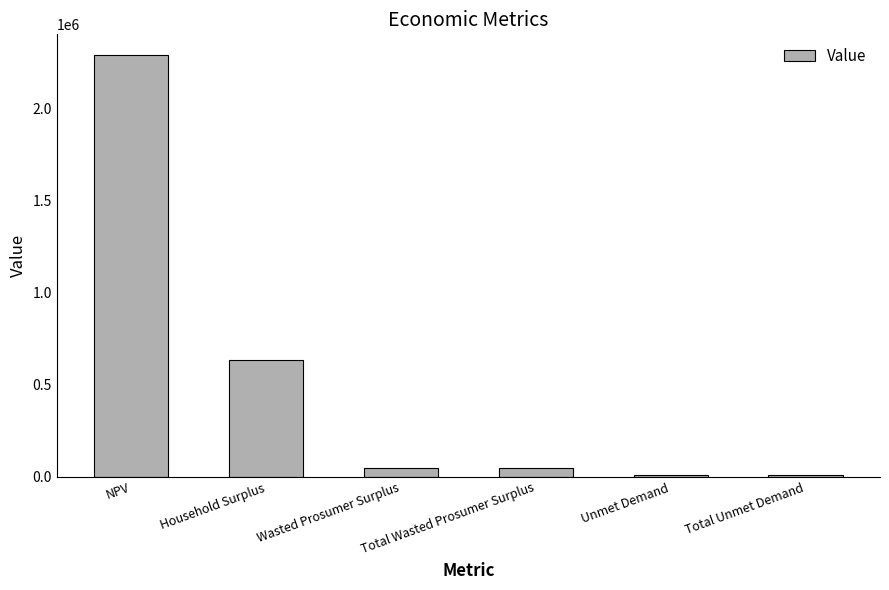

Count the number of categories in the chart.

6